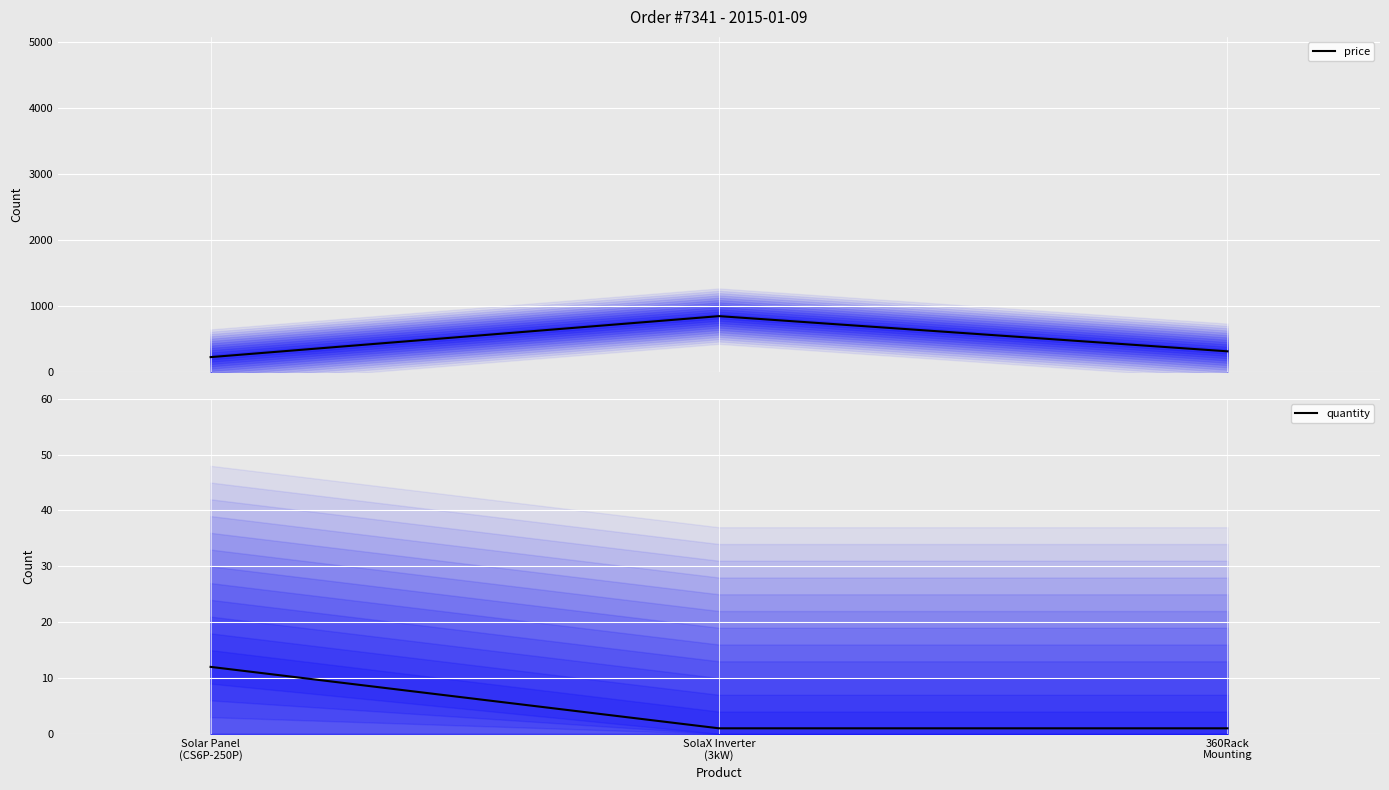

How many distinct data groups are displayed?

2